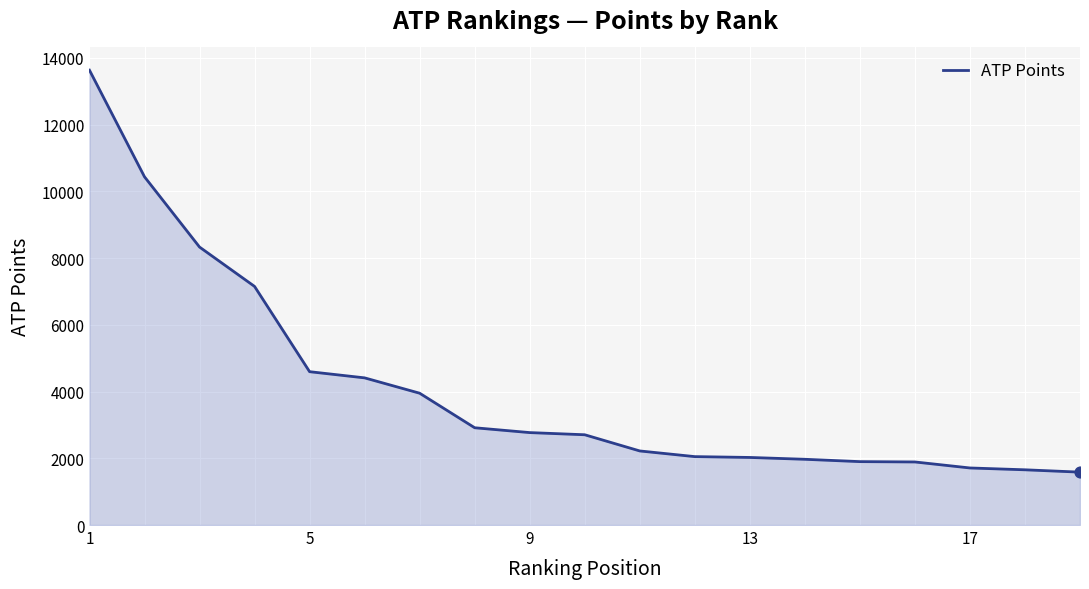

What is the greatest value displayed?

13630